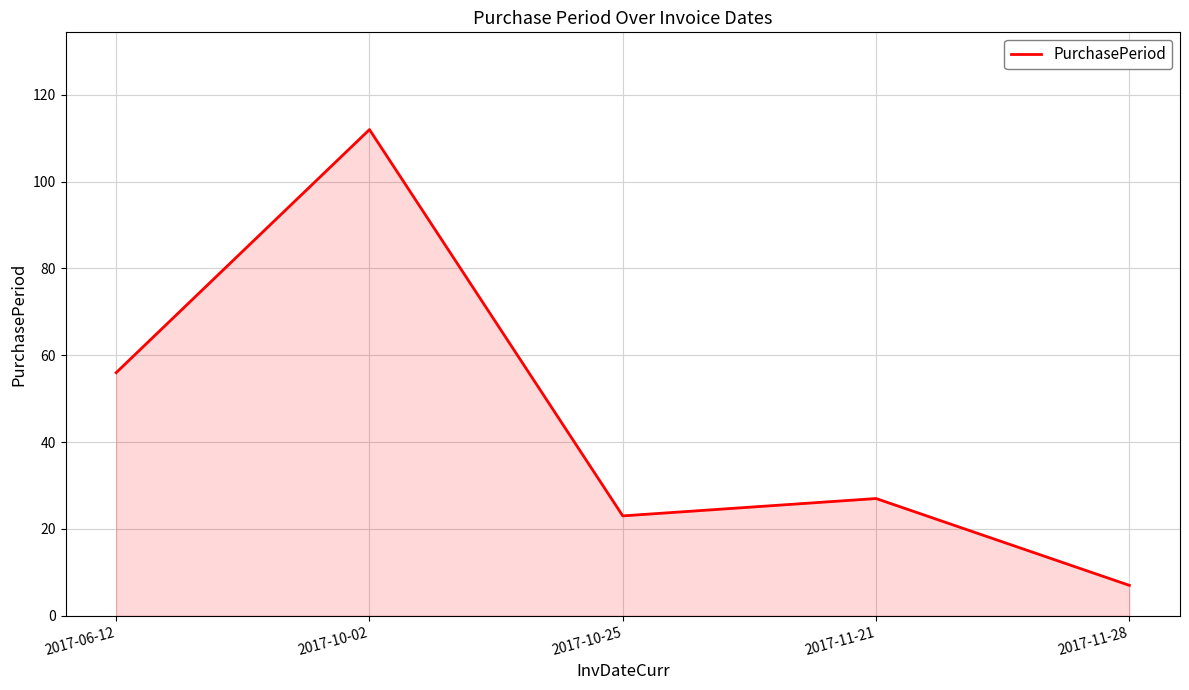

True or false: the data shows 112 at 2017-10-02.

True